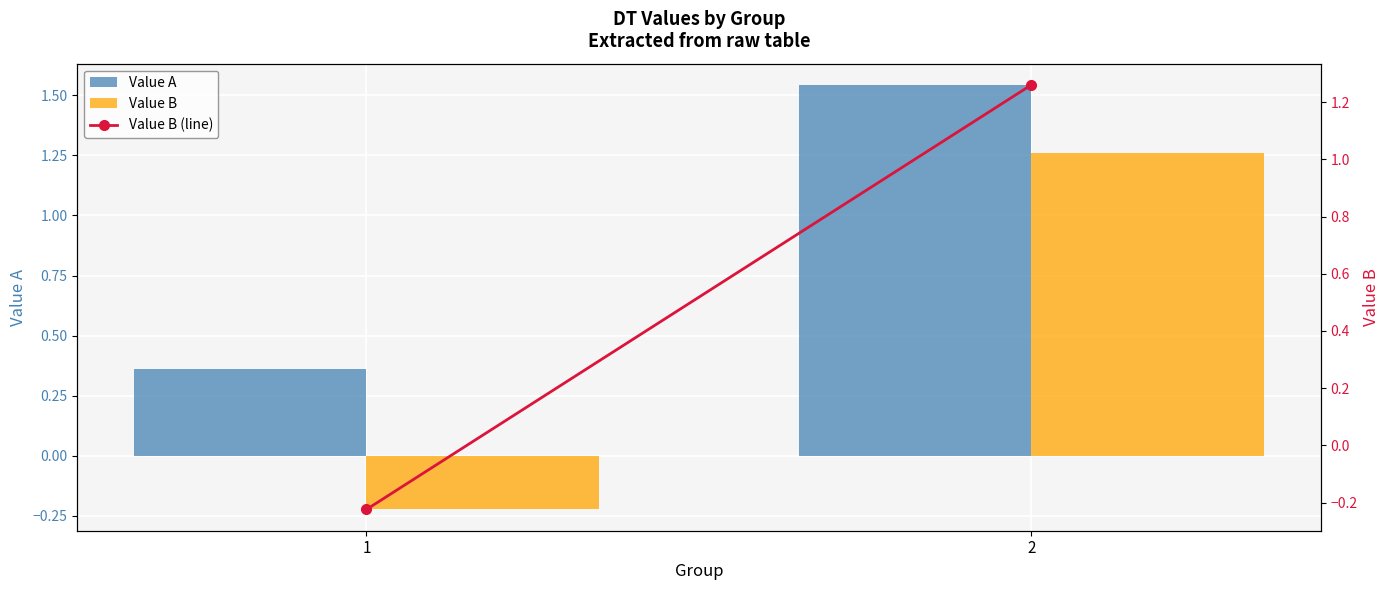

At how many categories does at least one series exceed 0?

2